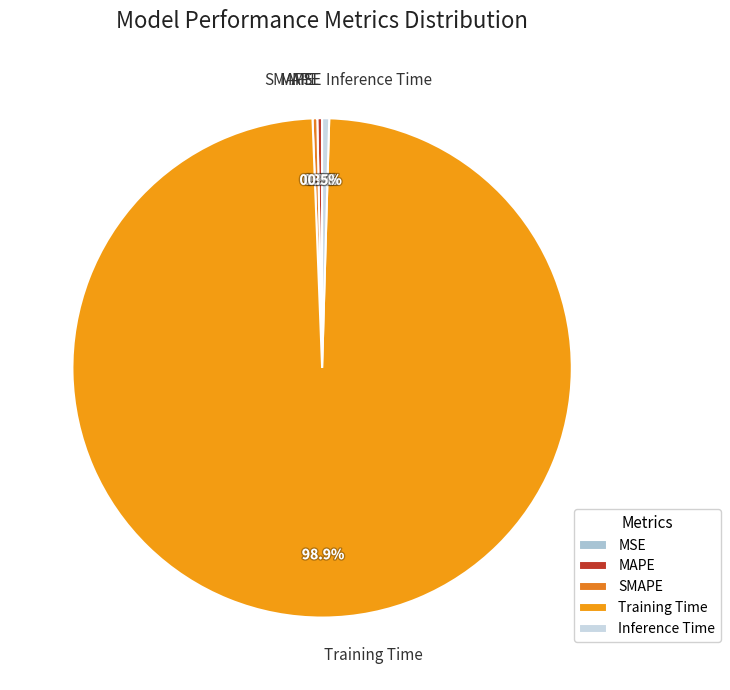

What percentage is NOT represented by Training Time?

1.1%